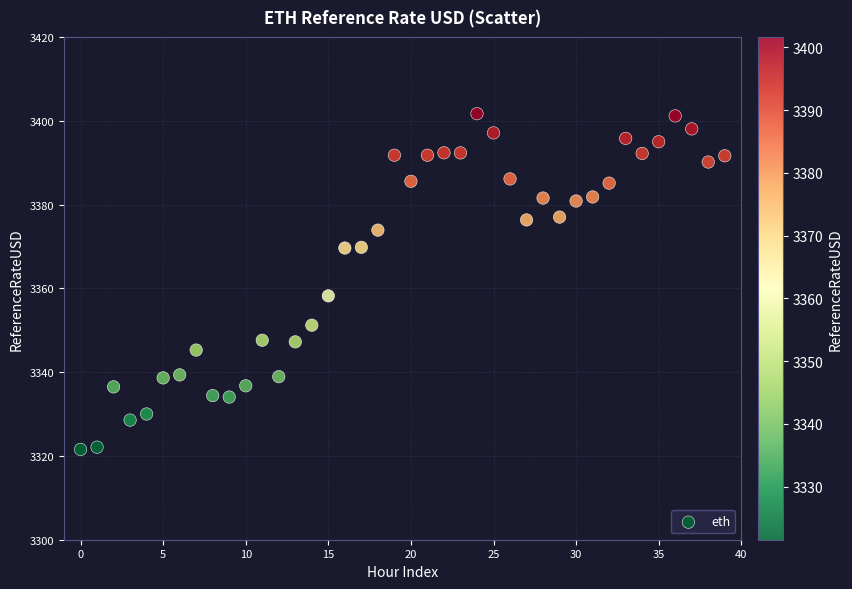

What is the range of Y values (max minus min)?

80.1